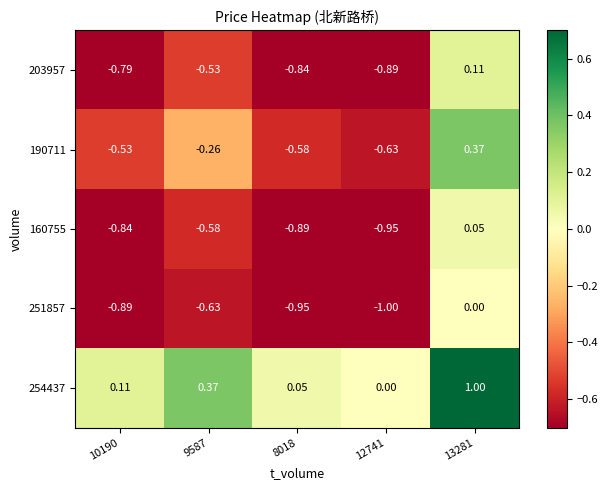

Which series has the largest total across all categories?

254437